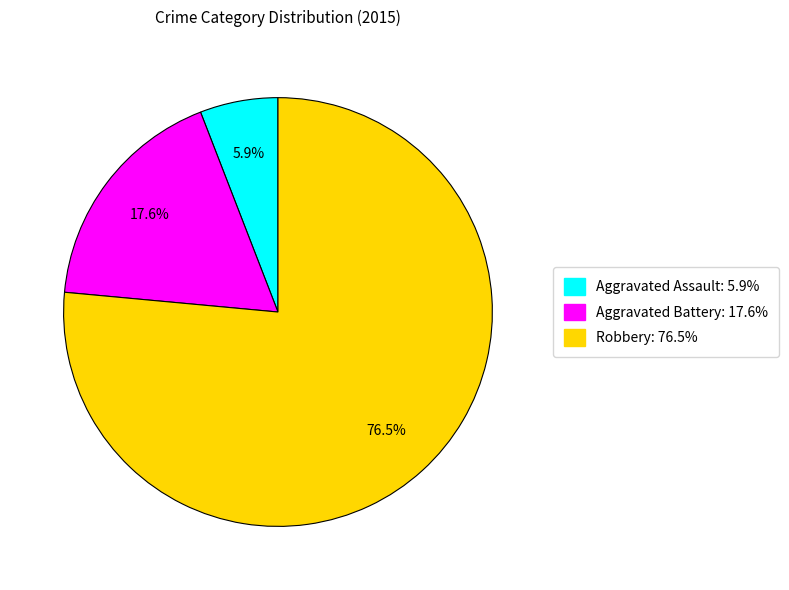

Is the sum of Aggravated Battery and Aggravated Assault greater than half?

No